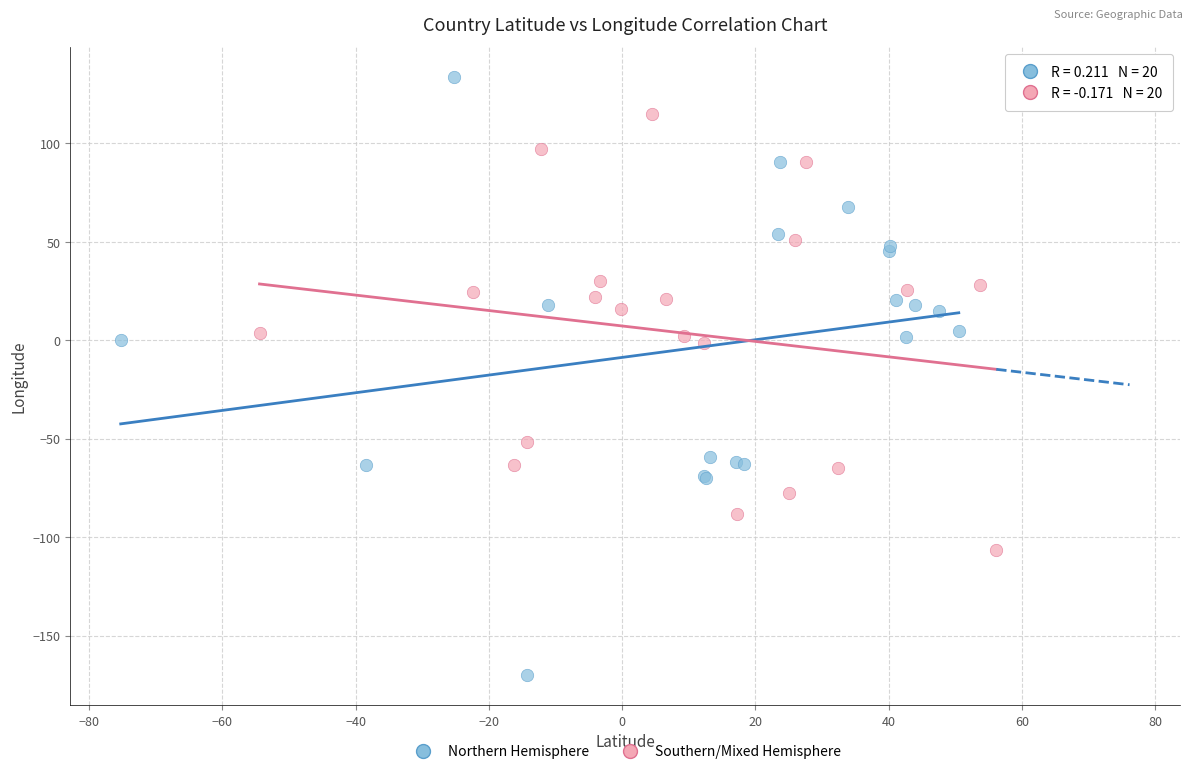

Which series has the widest spread of Y values?

Northern Hemisphere